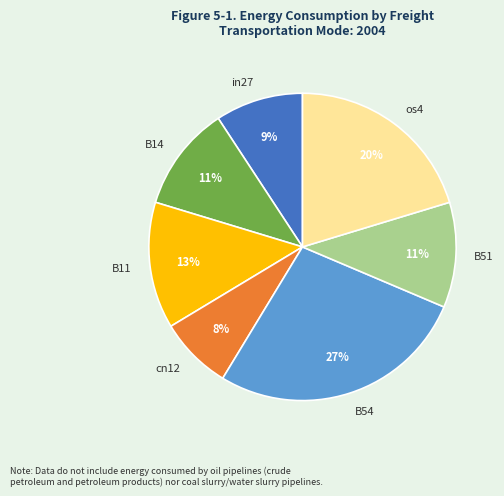

Which slice is the smallest?

cn12